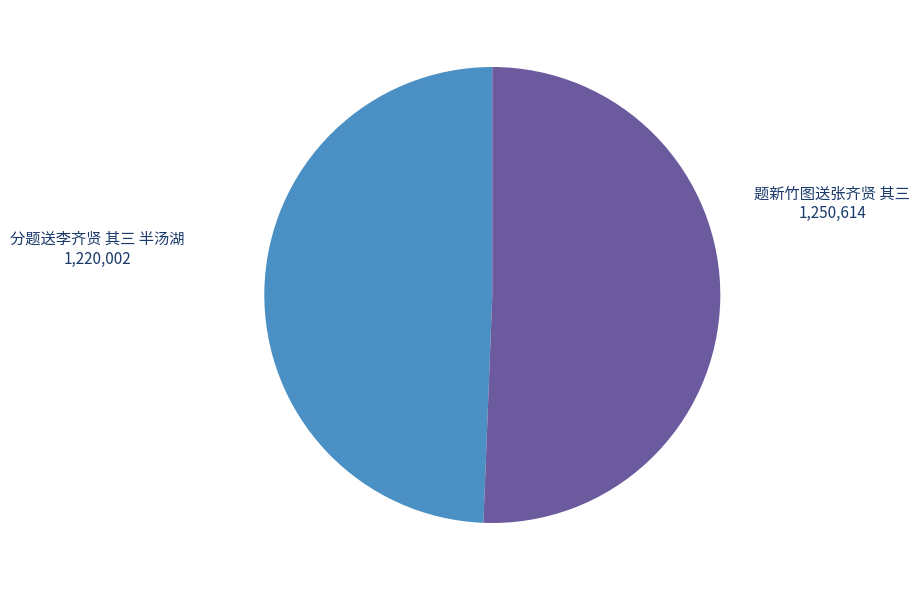

What is the smallest slice in the pie chart?

分题送李齐贤 其三 半汤湖